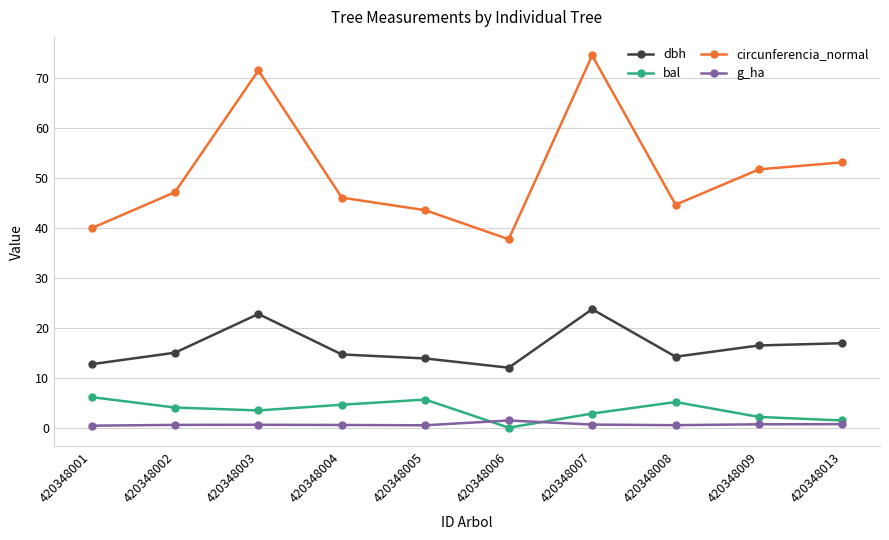

What value does the dbh series have at 420348002?

15.0